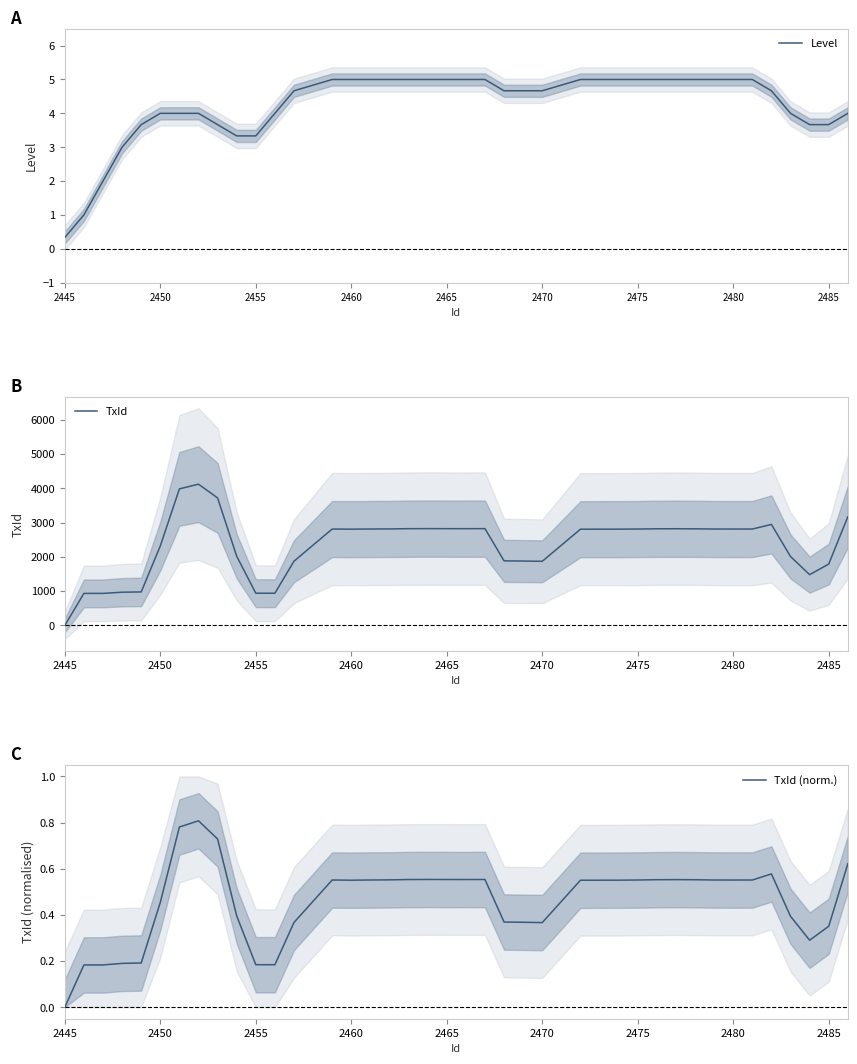

The value of Level at 2450 is 2.5. True or false?

False